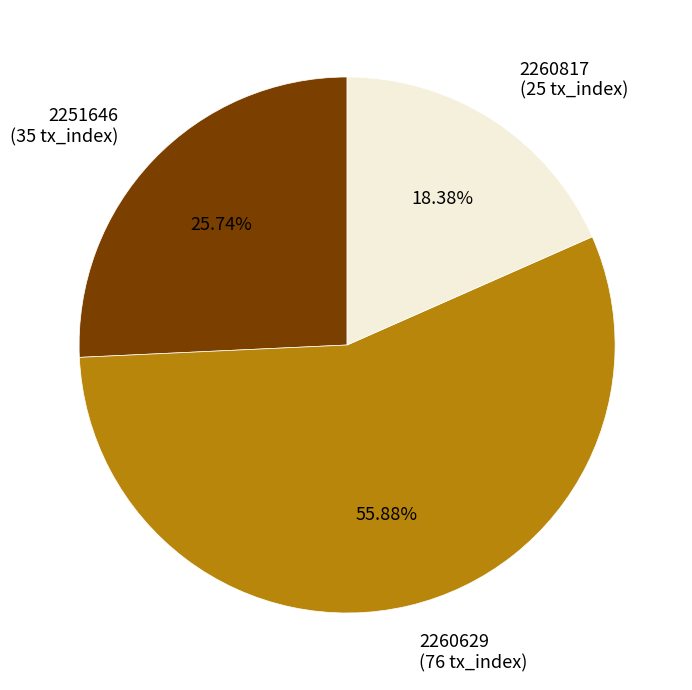

Does 2251646 account for over 50% of the chart?

No